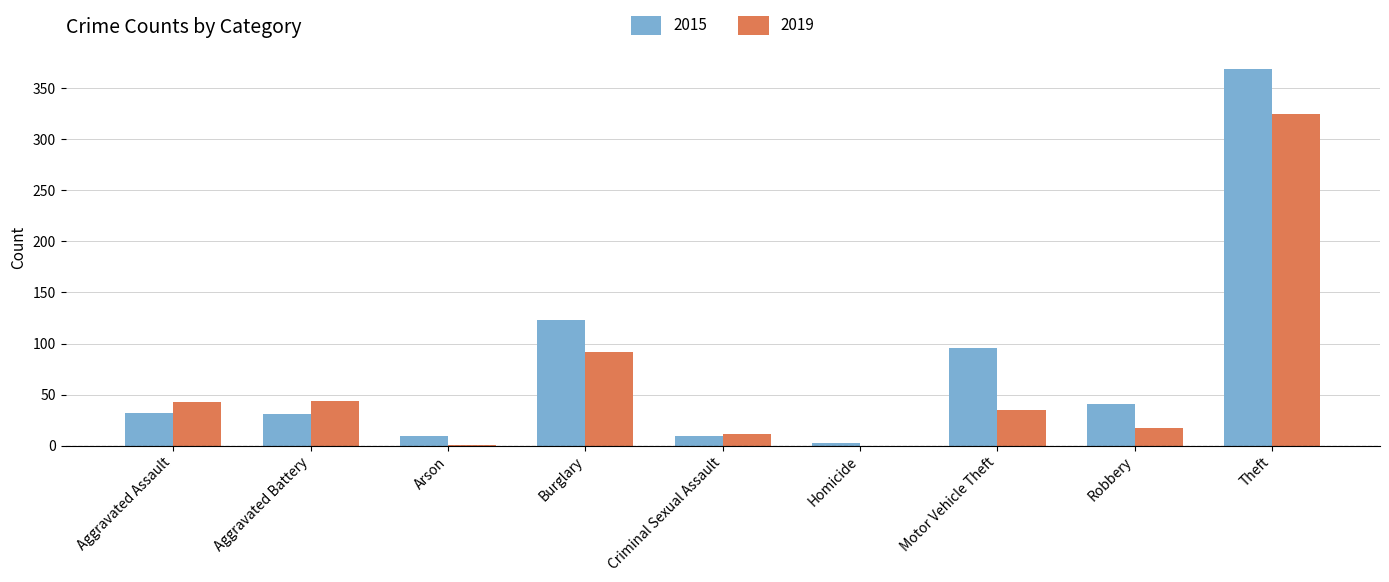

What is the sum of the 2019 values at Motor Vehicle Theft and Criminal Sexual Assault?

46